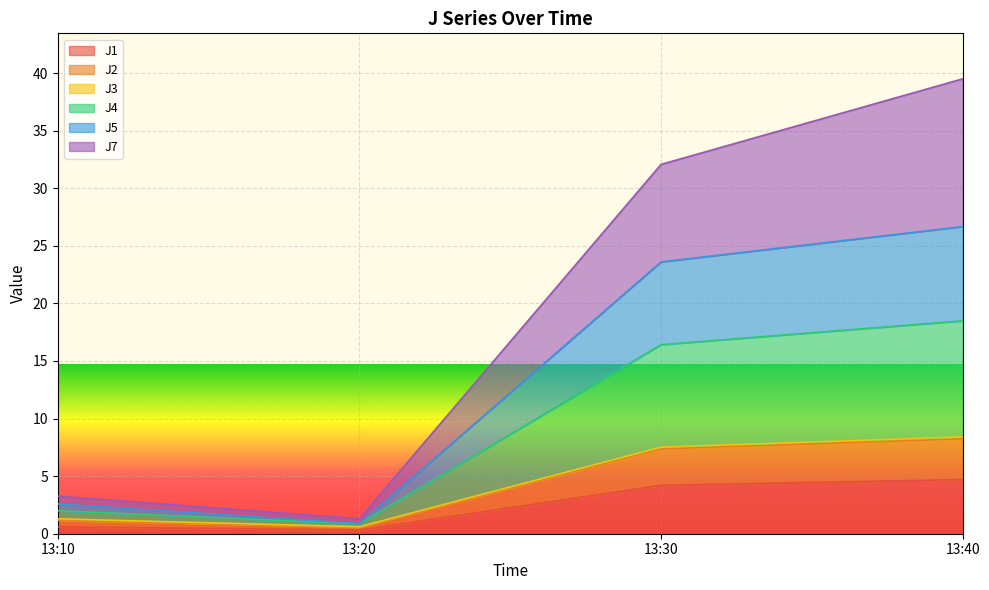

What is the highest value of the J1 series?

4.7